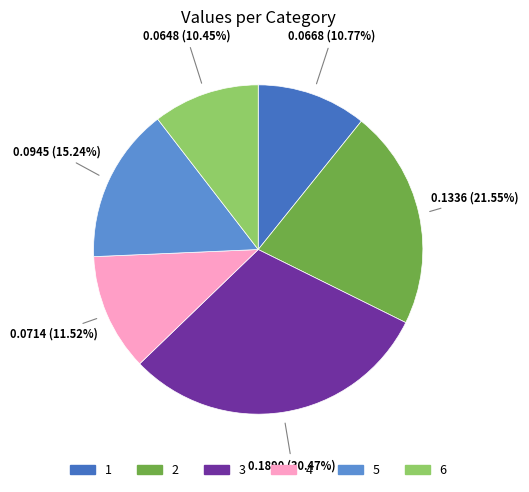

Which category has the biggest portion of the pie?

3